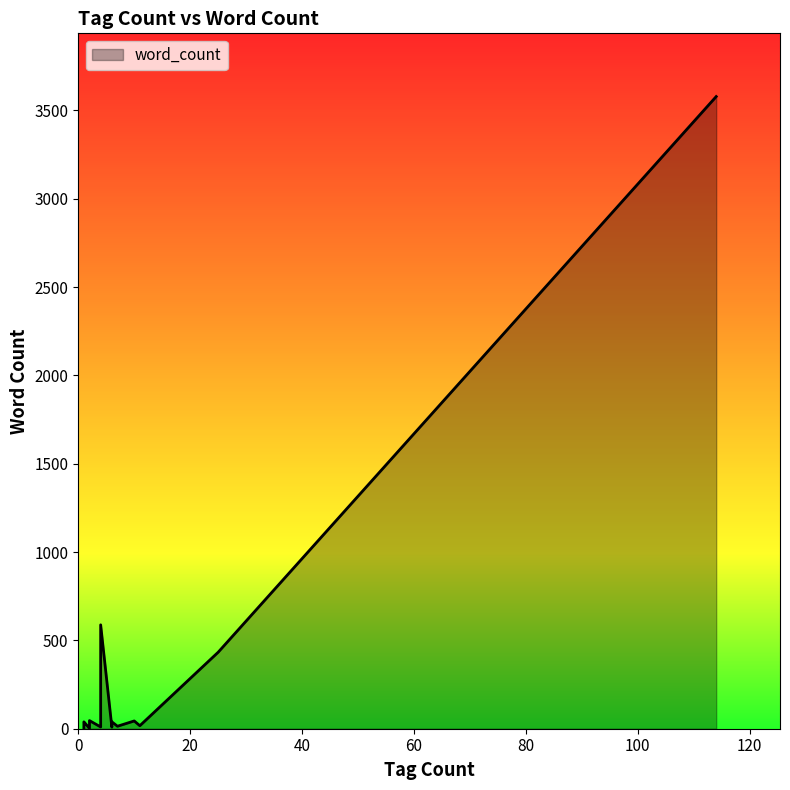

How many lines are shown in the chart?

1